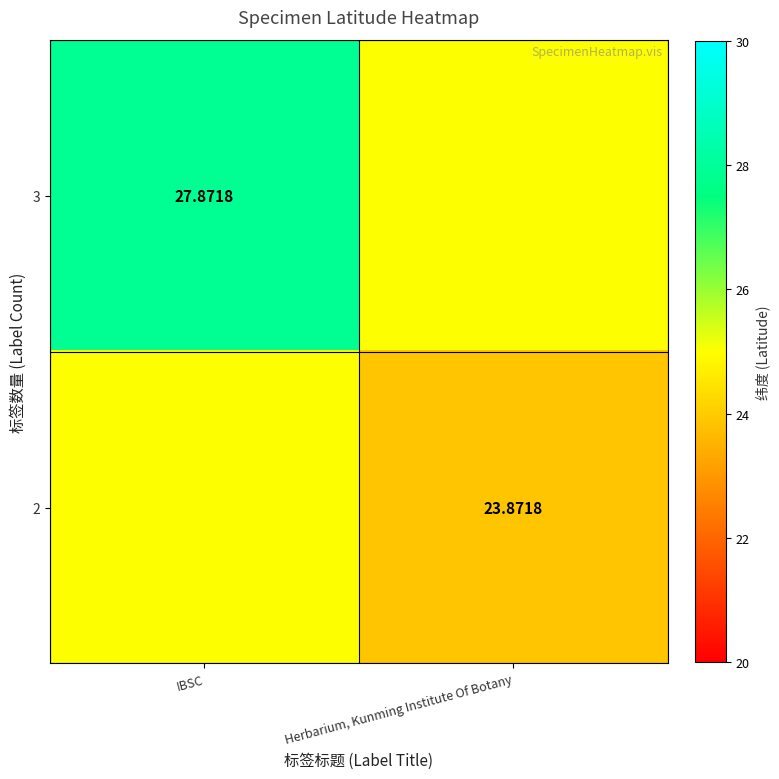

Which has a higher value, Herbarium, Kunming Institute Of Botany or IBSC?

IBSC